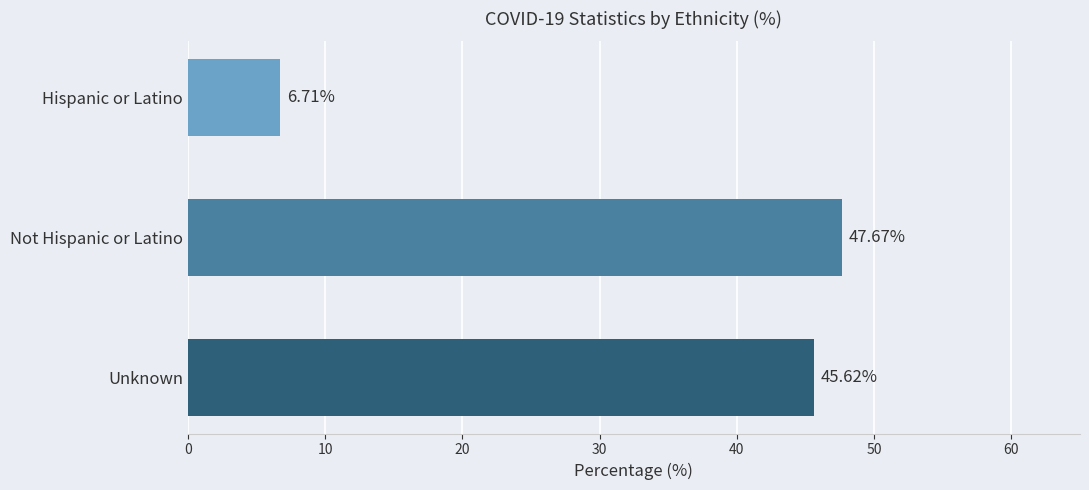

What is the change in value from Hispanic or Latino to Not Hispanic or Latino?

+41.0